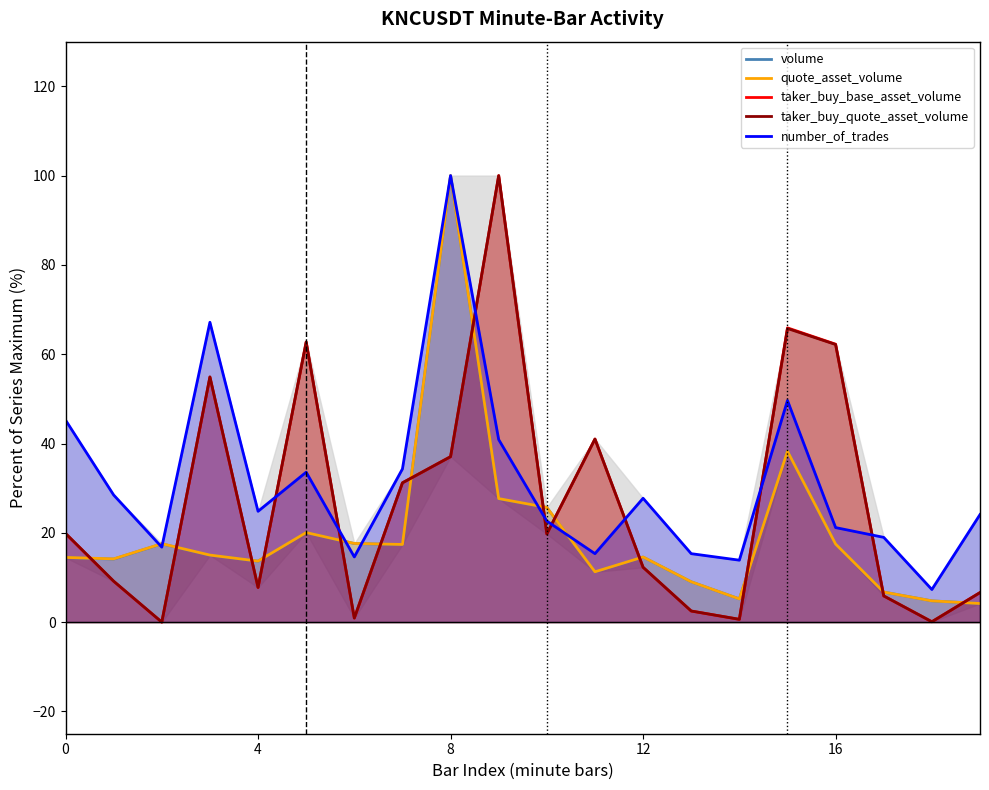

Between 11 and 15, which series saw the biggest shift?

number_of_trades